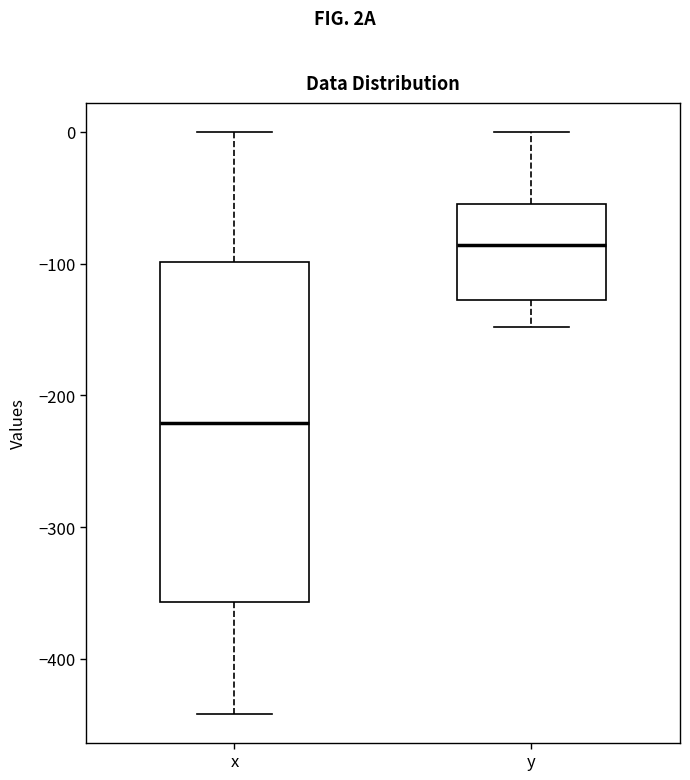

Reading left to right, transcribe this box plot: for each box, give where its median line is, the range the box spans, and where its two whiskers end, as read against the y-axis. The values are not printed on the chart, so give them approximately, as read against the axis.

x: median -220, box -360 to -100, whiskers -440 to 0
y: median -90, box -130 to -60, whiskers -150 to 0